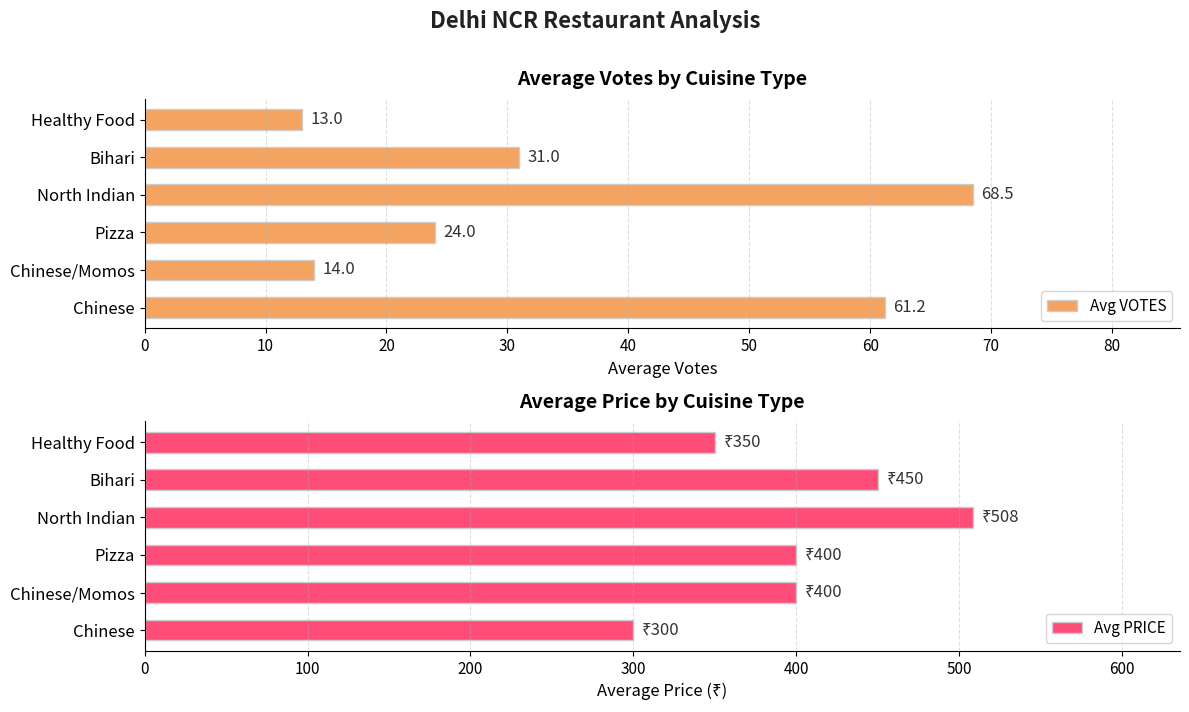

Which series has the largest total across all categories?

Avg PRICE